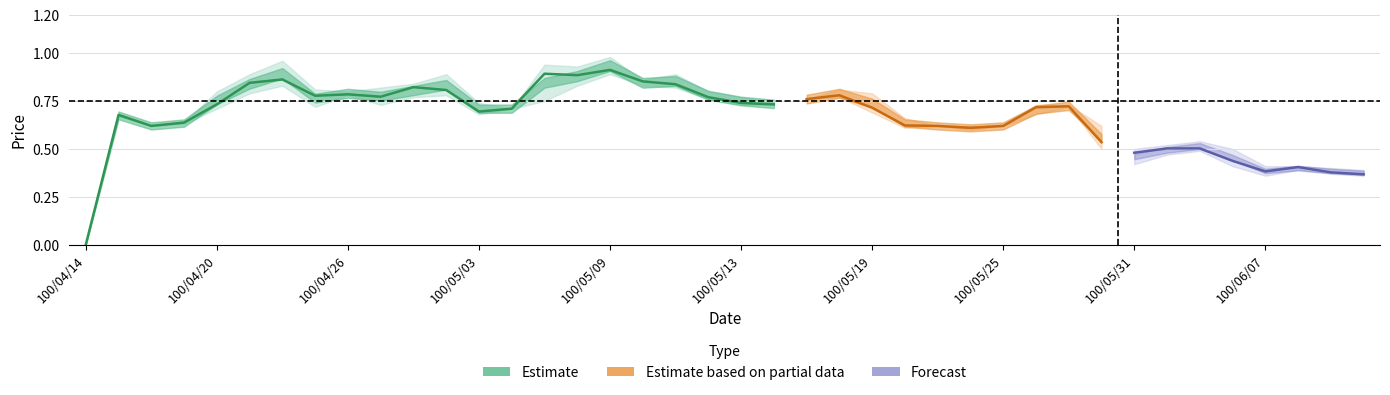

What is the value of the open point at the 38th from the left?

0.4